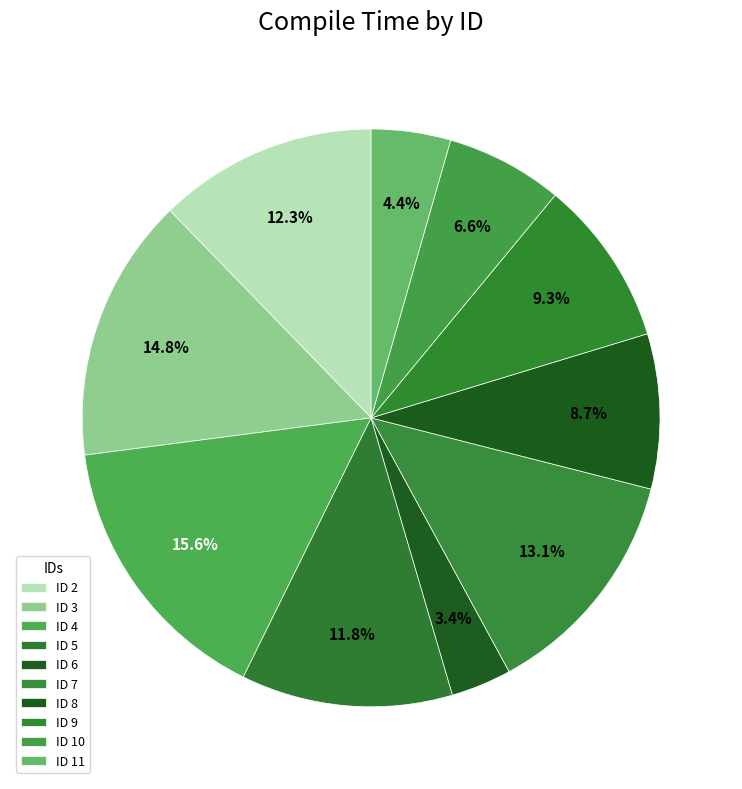

Is there any slice that represents more than half of the pie?

No